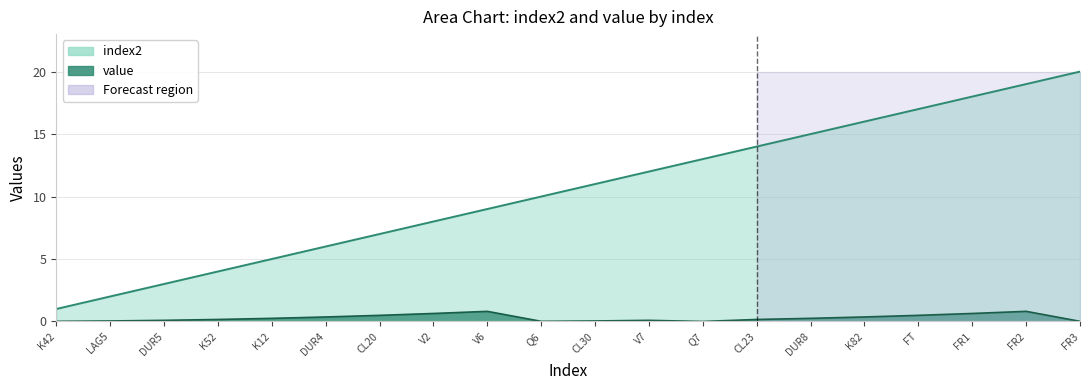

Reading right to left, transcribe all the data shown in this chart.

index2: FR3=20.0	FR2=19.0	FR1=18.0	FT=17.0	K82=16.0	DUR8=15.0	CL23=14.0	Q7=13.0	V7=12.0	CL30=11.0	Q6=10.0	V6=9.0	V2=8.0	CL20=7.0	DUR4=6.0	K12=5.0	K52=4.0	DUR5=3.0	LAG5=2.0	K42=1.0
value: FR3=0.0	FR2=0.8	FR1=0.6	FT=0.5	K82=0.4	DUR8=0.2	CL23=0.2	Q7=0.0	V7=0.1	CL30=0.0	Q6=0.0	V6=0.8	V2=0.6	CL20=0.5	DUR4=0.4	K12=0.2	K52=0.2	DUR5=0.1	LAG5=0.0	K42=0.0